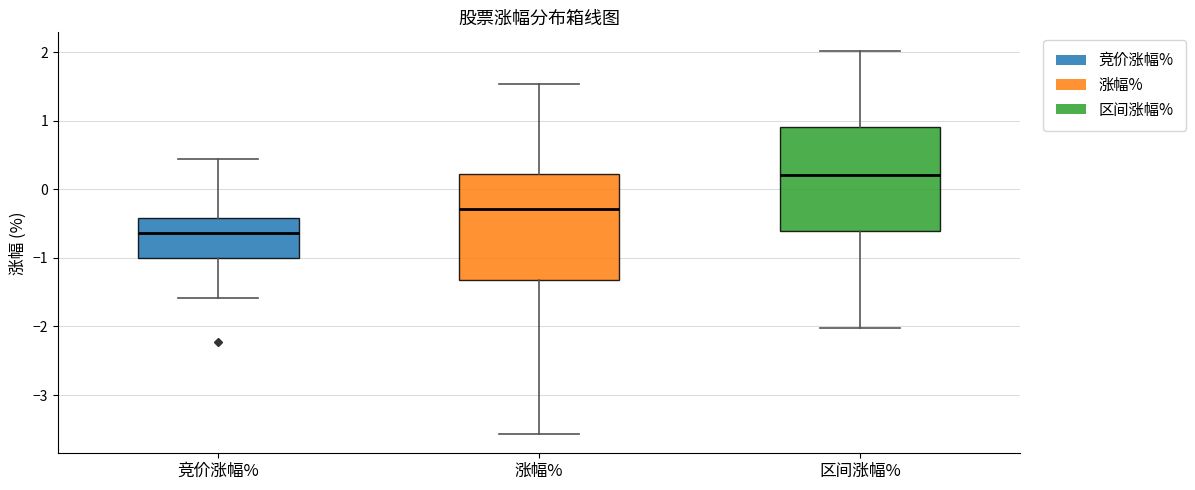

Reading left to right, transcribe this box plot: for each box, give where its median line is, the range the box spans, and where its two whiskers end, as read against the y-axis. The values are not printed on the chart, so give them approximately, as read against the axis.

竞价涨幅%: median -0.6, box -1.0 to -0.4, whiskers -1.6 to 0.4
涨幅%: median -0.3, box -1.3 to 0.2, whiskers -3.6 to 1.5
区间涨幅%: median 0.2, box -0.6 to 0.9, whiskers -2.0 to 2.0